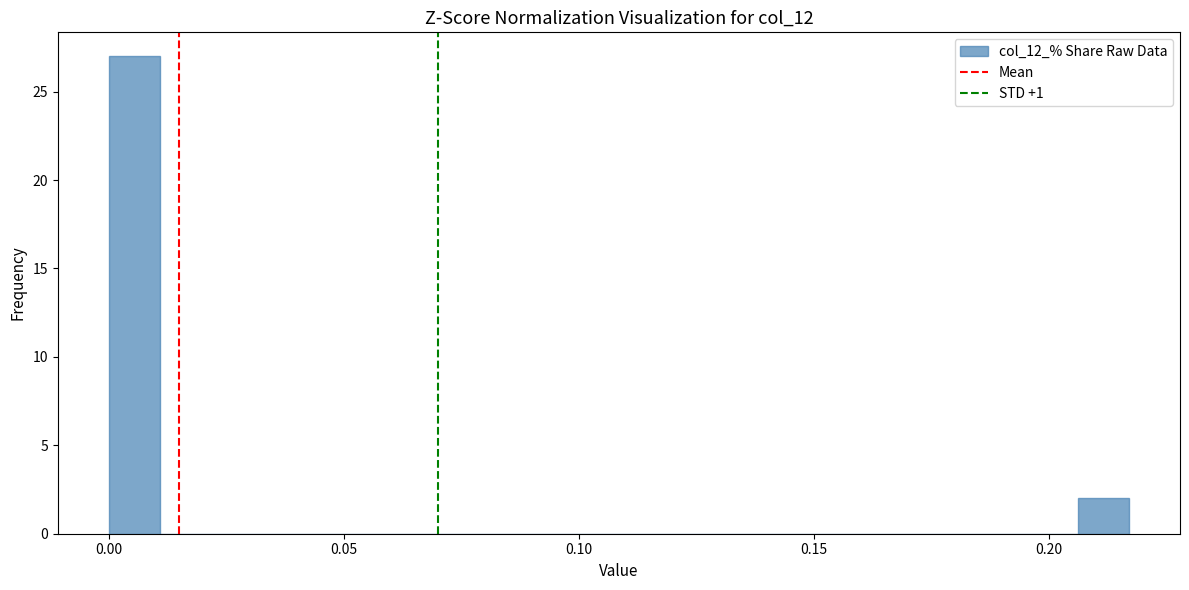

Around what value on the x-axis is the tallest bar? Give the approximate position of its centre, as read against the axis.

0.005